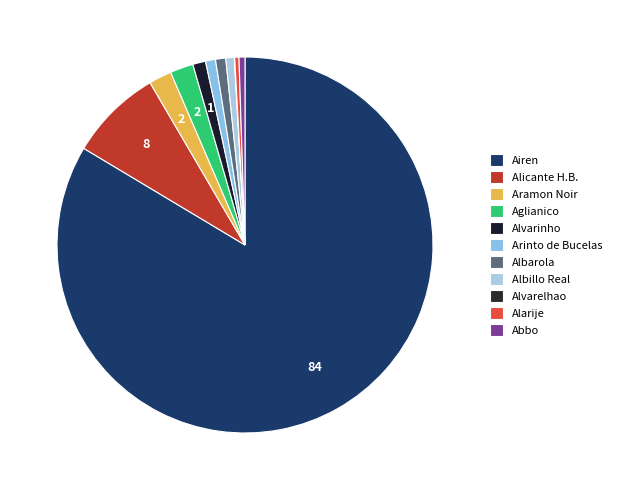

To the nearest percent, what is the difference between the Albillo Real and Aglianico slice percentages?

1%